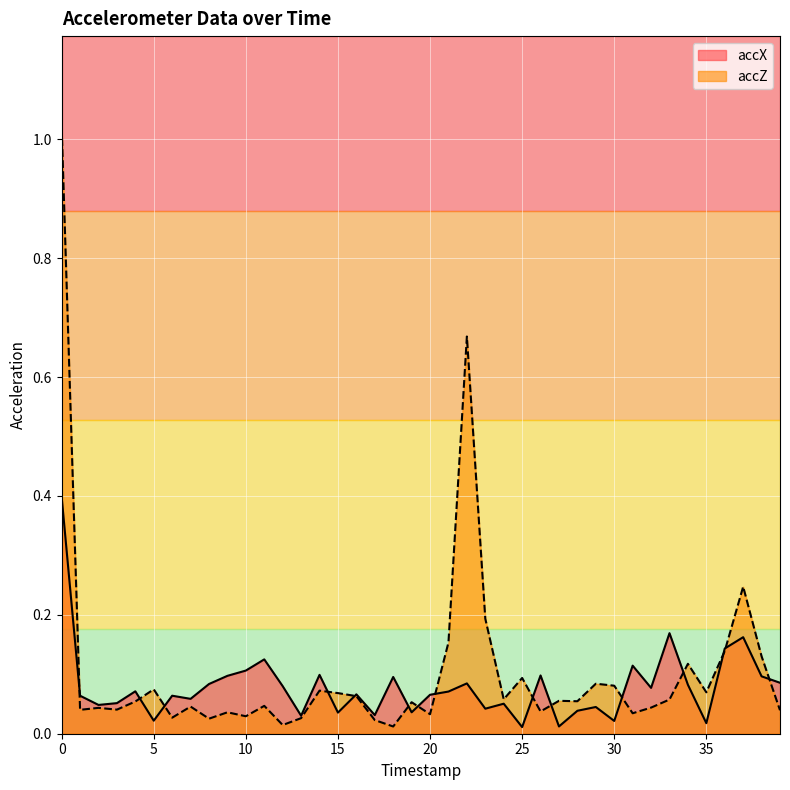

Is the value of accZ at 10 greater than the value of accX at 22?

No